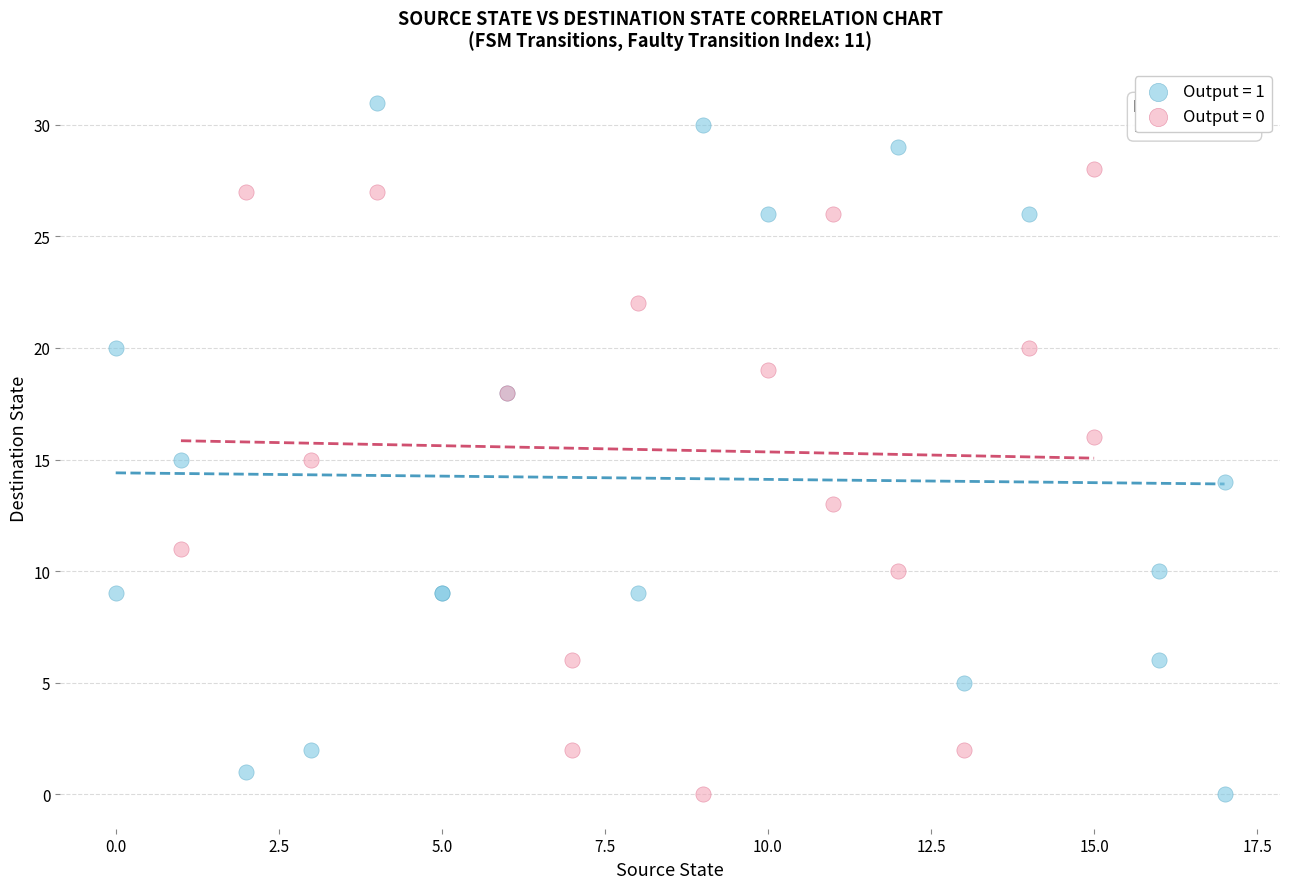

Which series has the widest spread of Y values?

Output = 1